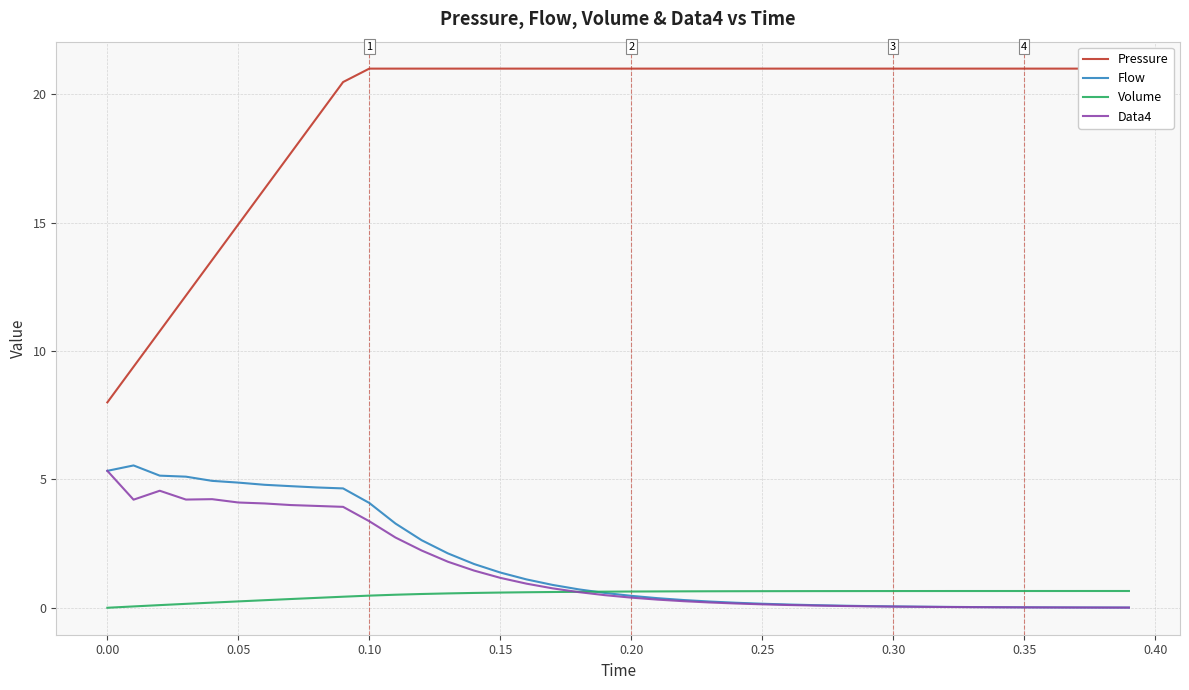

True or false: Flow and Pressure intersect in this chart.

False